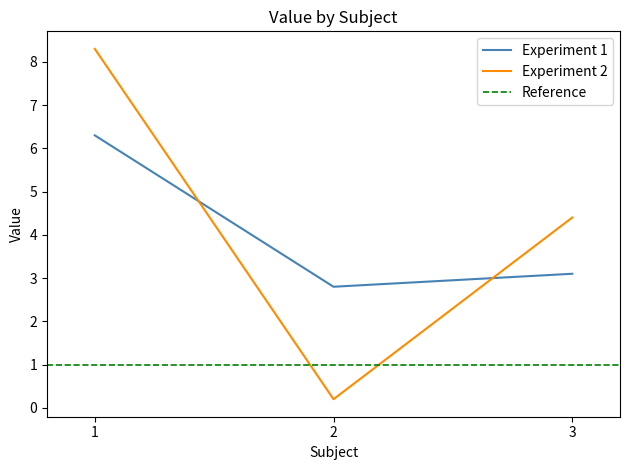

Rank the categories by Value value from lowest to highest.

2, 2, 3, 3, 1, 1